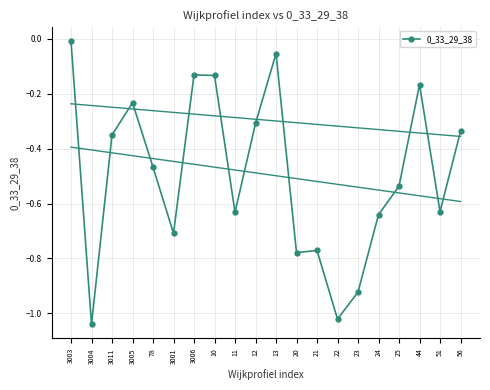

What is the difference between the values at 24 and 3001?

0.1